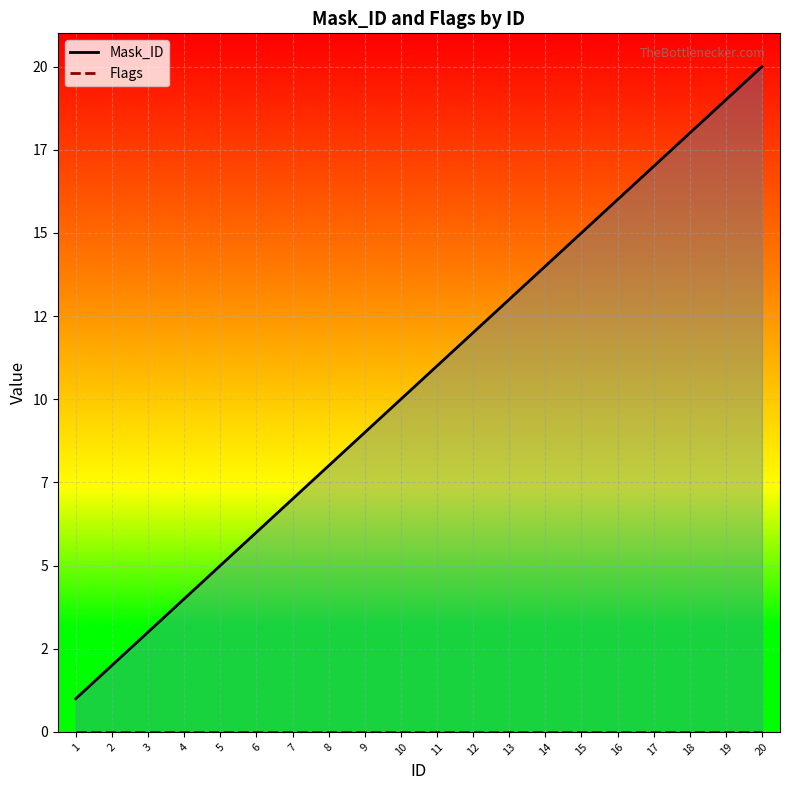

True or false: Flags and Mask_ID intersect in this chart.

False